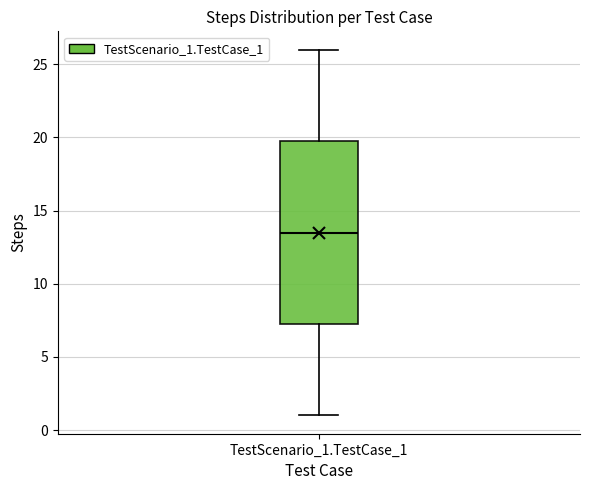

Where is the lower edge of the box for TestScenario_1.TestCase_1 on the y-axis? The values are not printed on the chart, so give them approximately, as read against the axis.

7.5